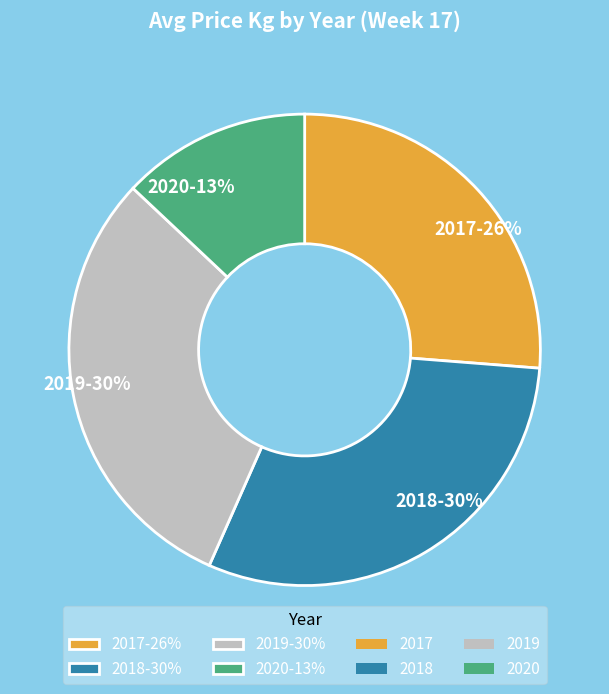

Do 2018 and 2020 together represent more than half of the pie?

No